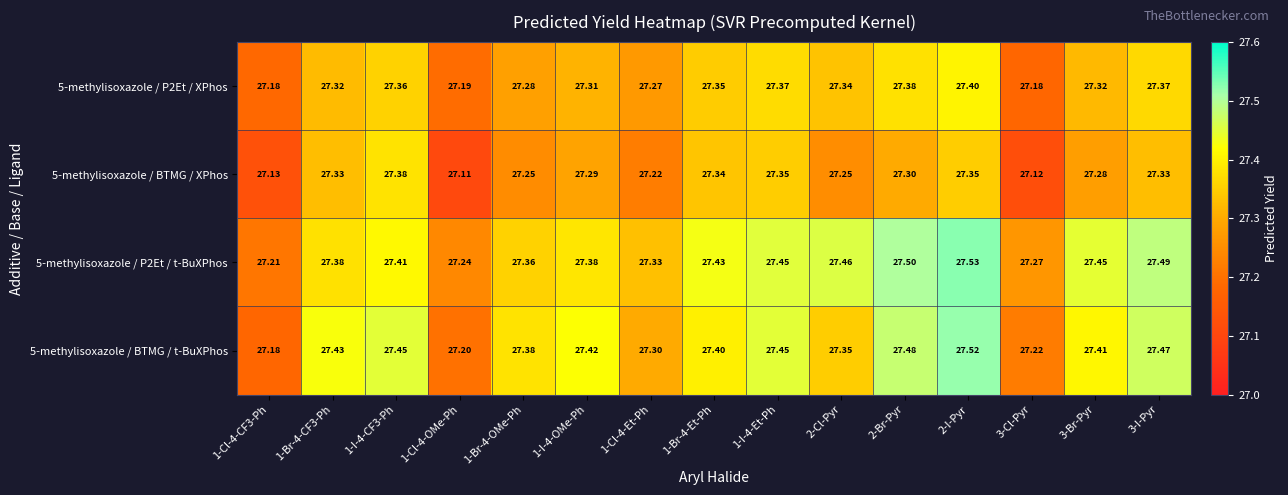

Is the value of 5-methylisoxazole / P2Et / XPhos at 1-Br-4-Et-Ph greater than the value of 5-methylisoxazole / P2Et / t-BuXPhos at 2-Cl-Pyr?

No